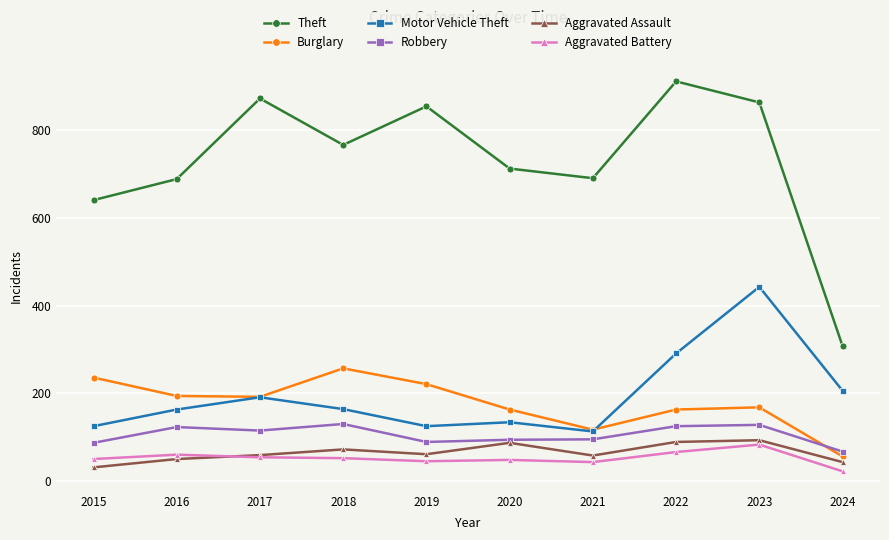

True or false: Robbery and Theft intersect in this chart.

False